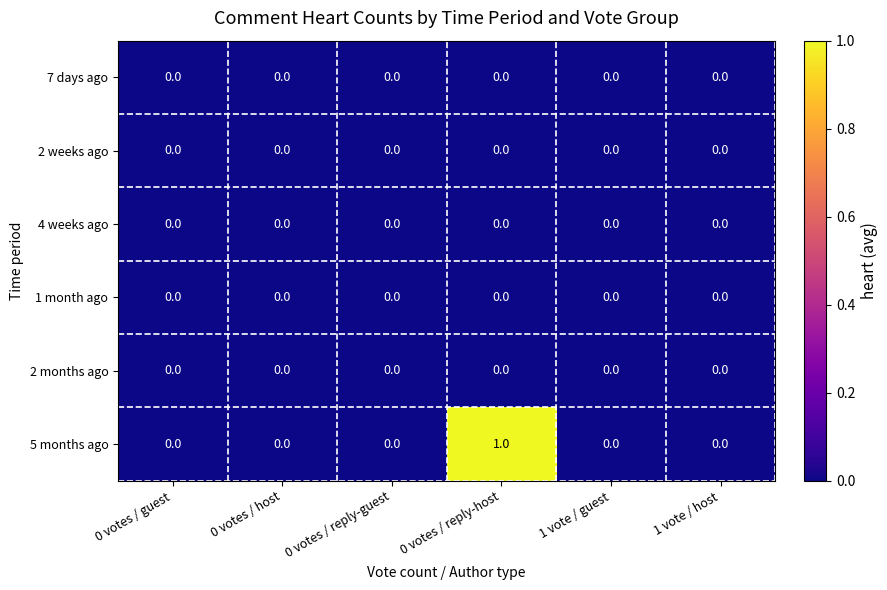

Count the number of categories in the chart.

6